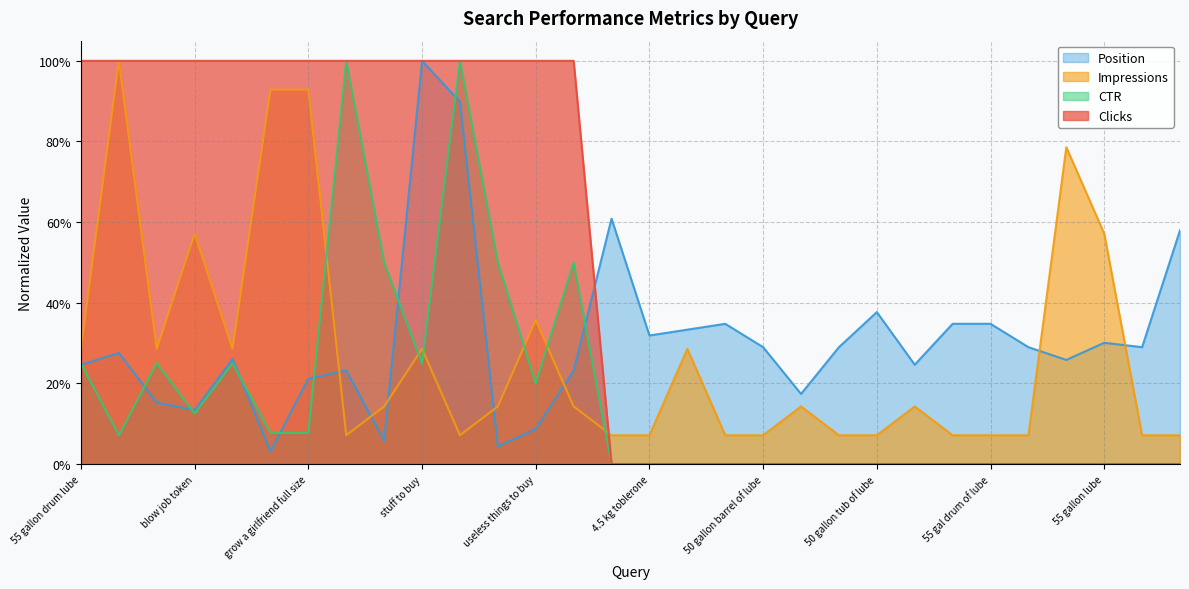

How many times do Position and Impressions cross each other?

7